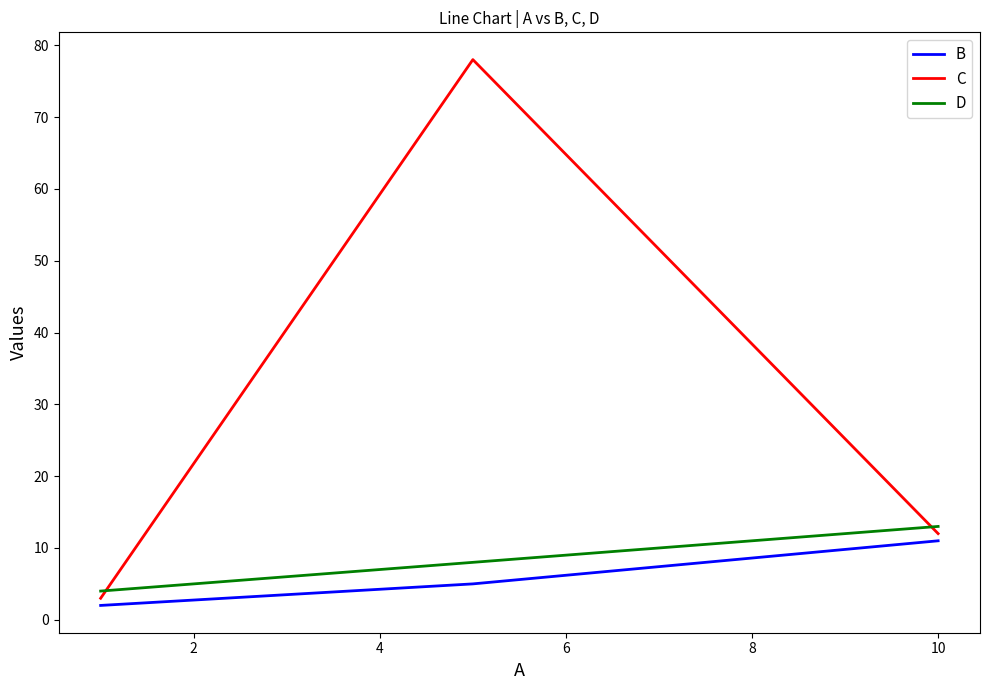

Which series has the widest spread of values?

C